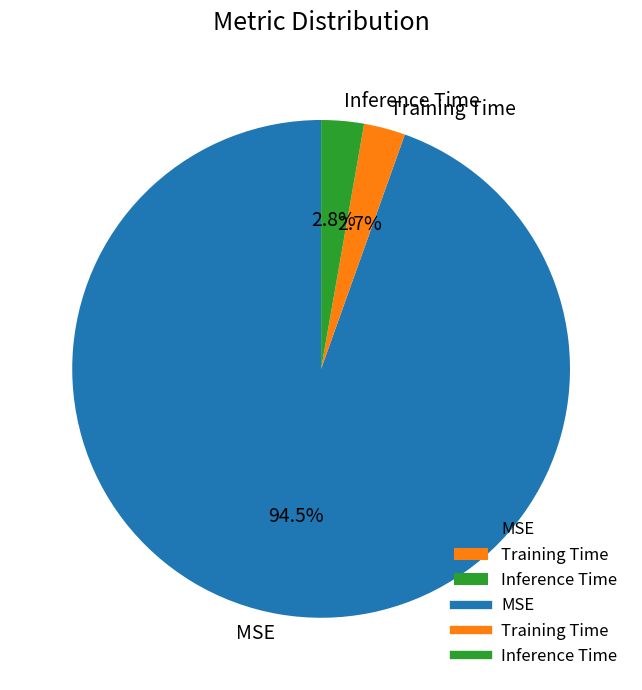

Which category has the biggest portion of the pie?

MSE